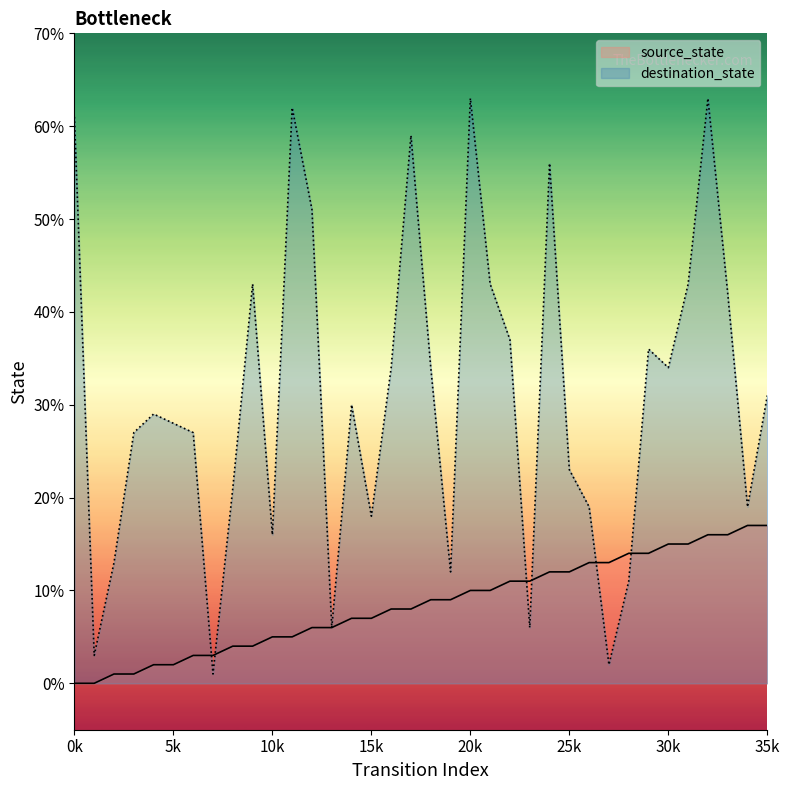

What is the sum of all source_state values?

306